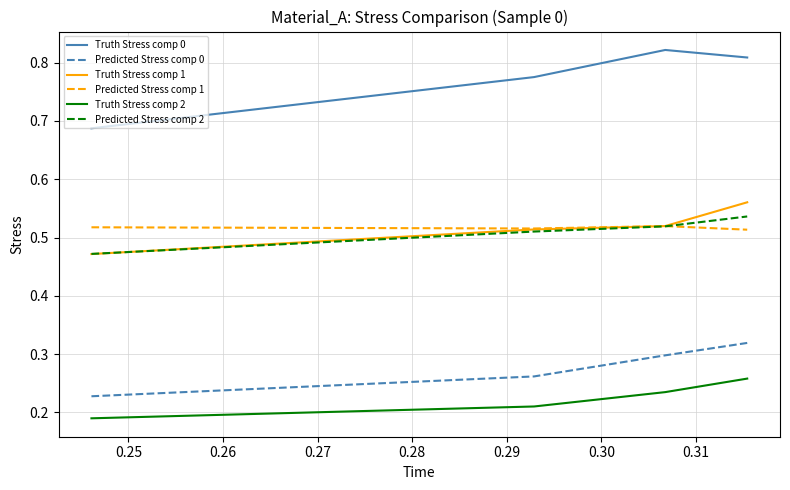

Which series has the widest spread of values?

Truth Stress comp 0